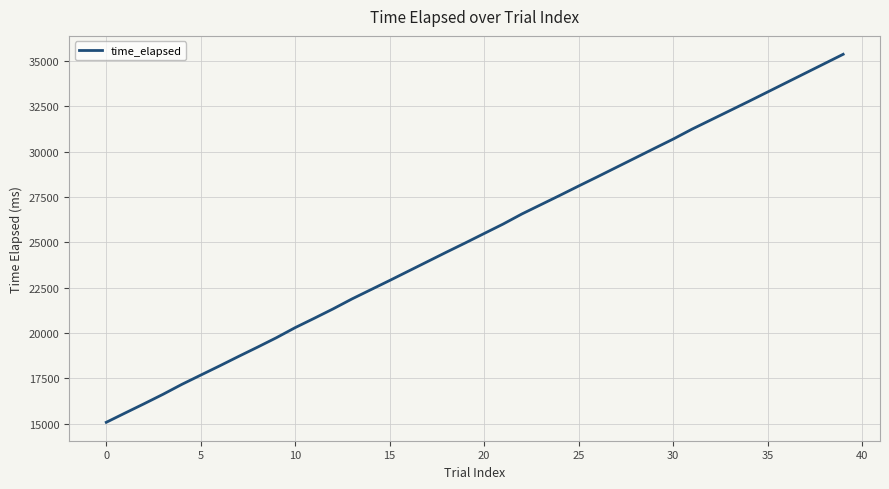

What is the minimum value shown in the chart?

15067